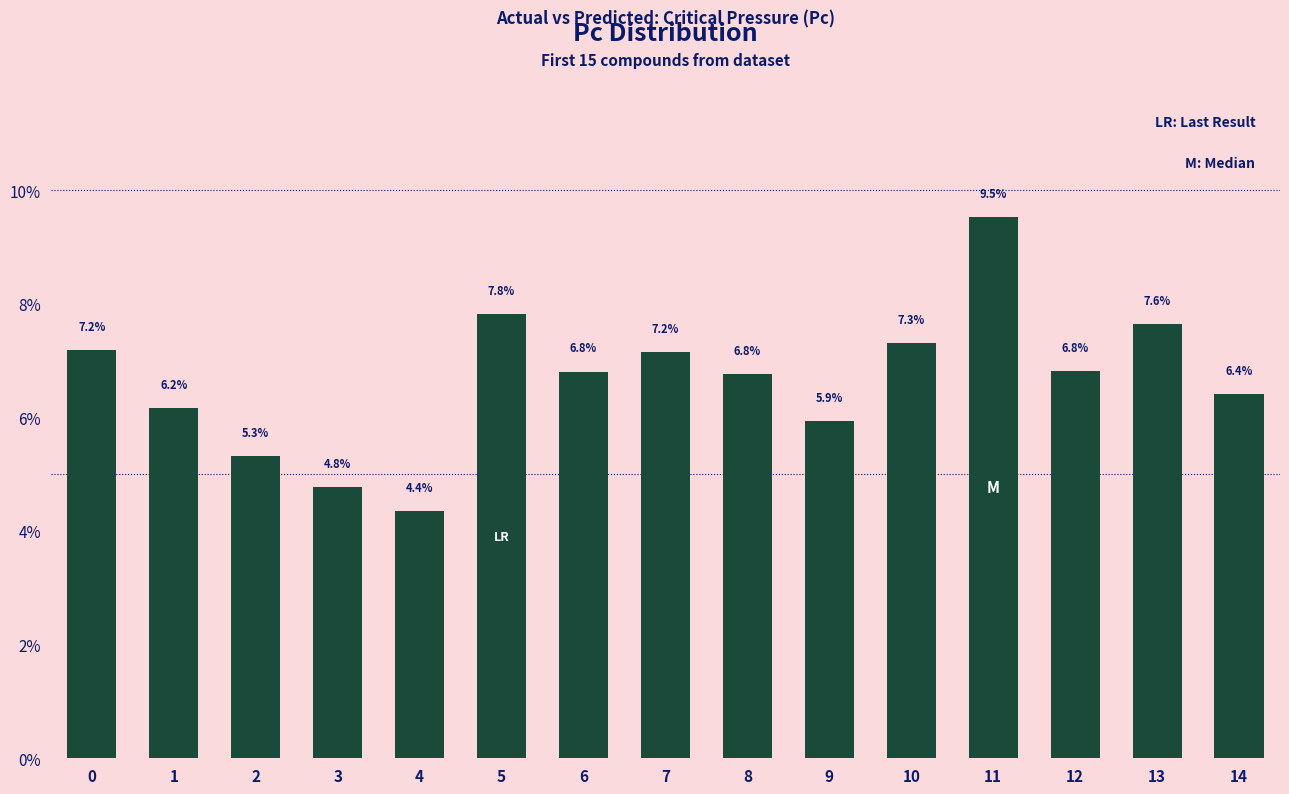

What is the value of the 1st bar from the left?

7.2